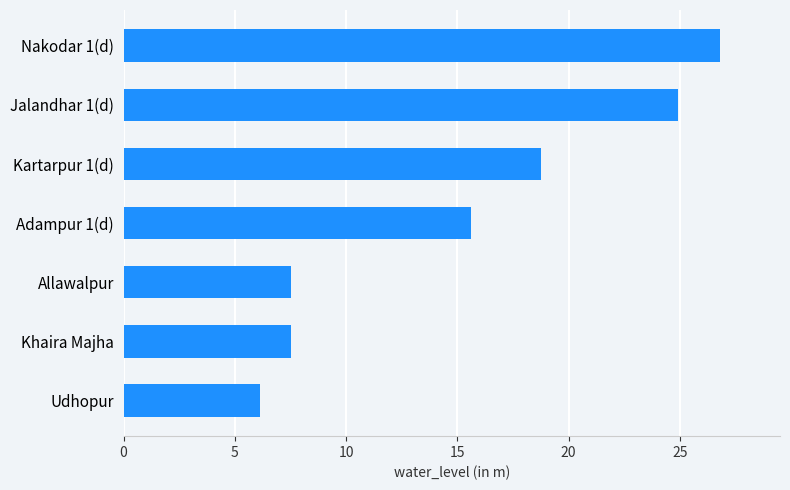

What is the difference between the maximum and minimum values?

20.7